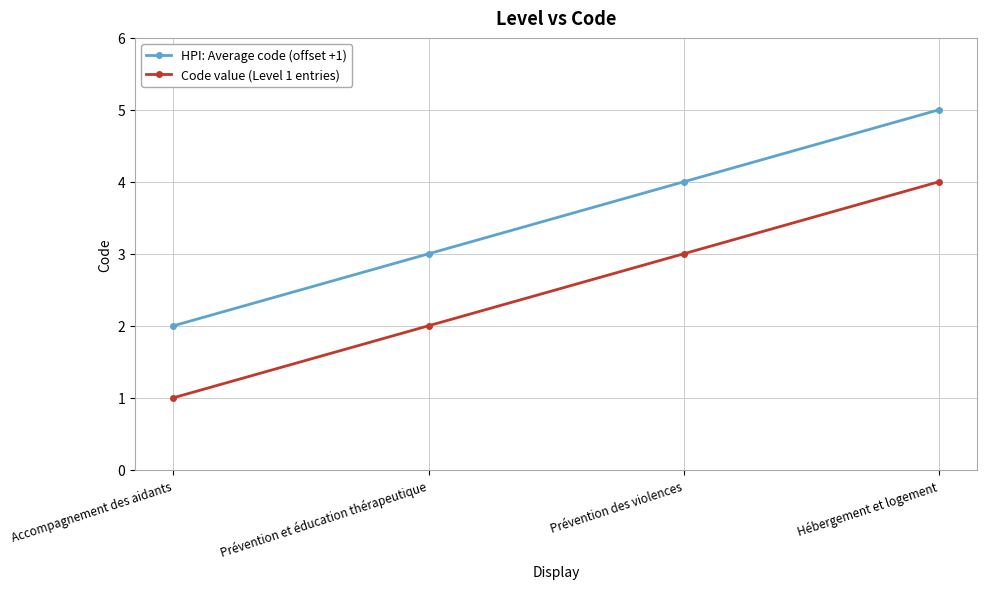

What is the value of the HPI: Average code (offset +1) point at the 2nd from the left?

3